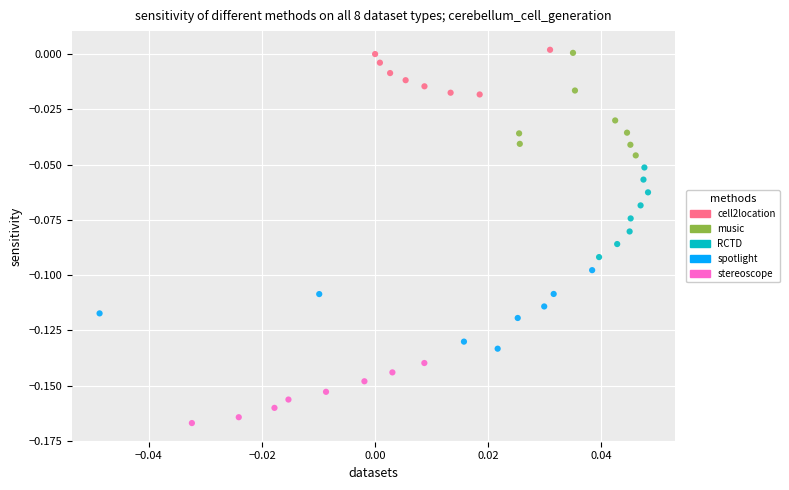

Which series has the widest spread of Y values?

music